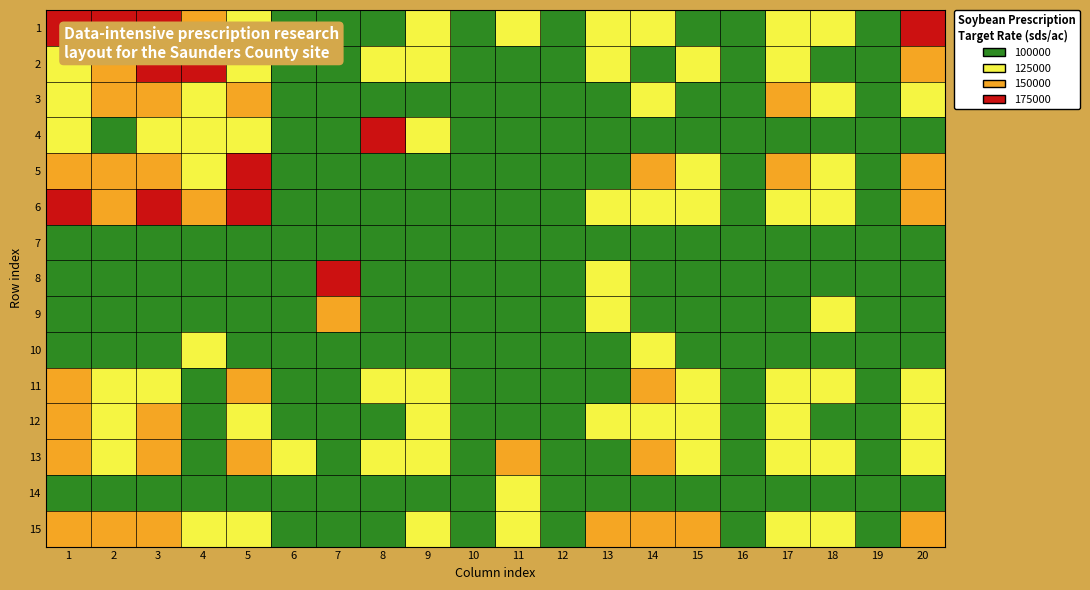

At how many categories does at least one series exceed 0?

16